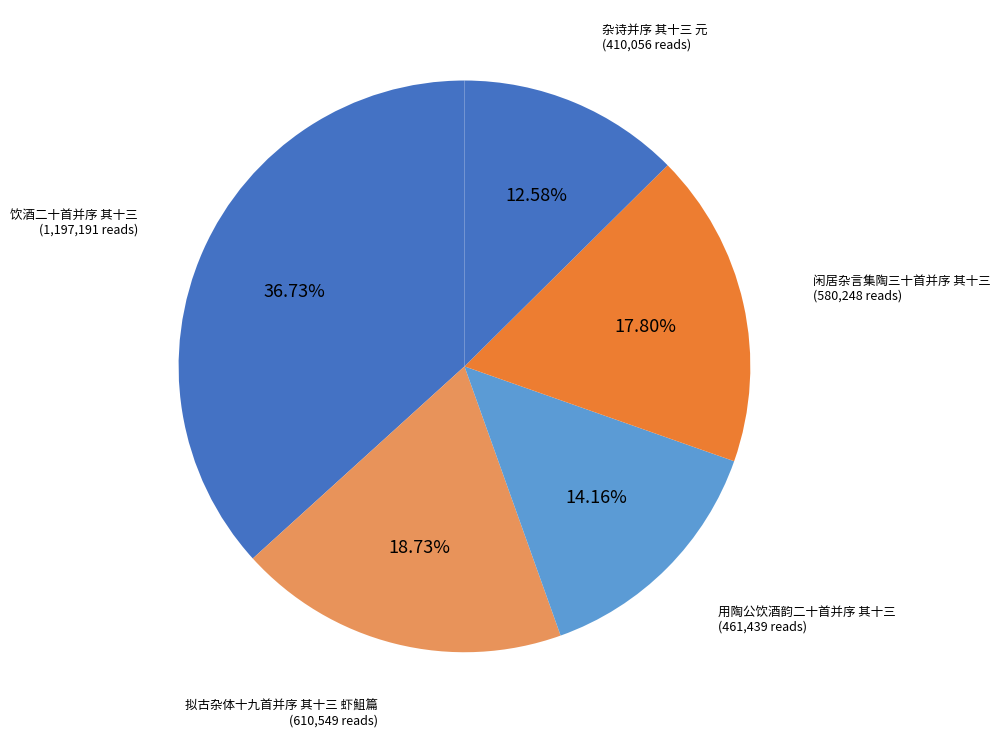

True or false: 用陶公饮酒韵二十首并序 其十三 accounts for 19% of the total.

False